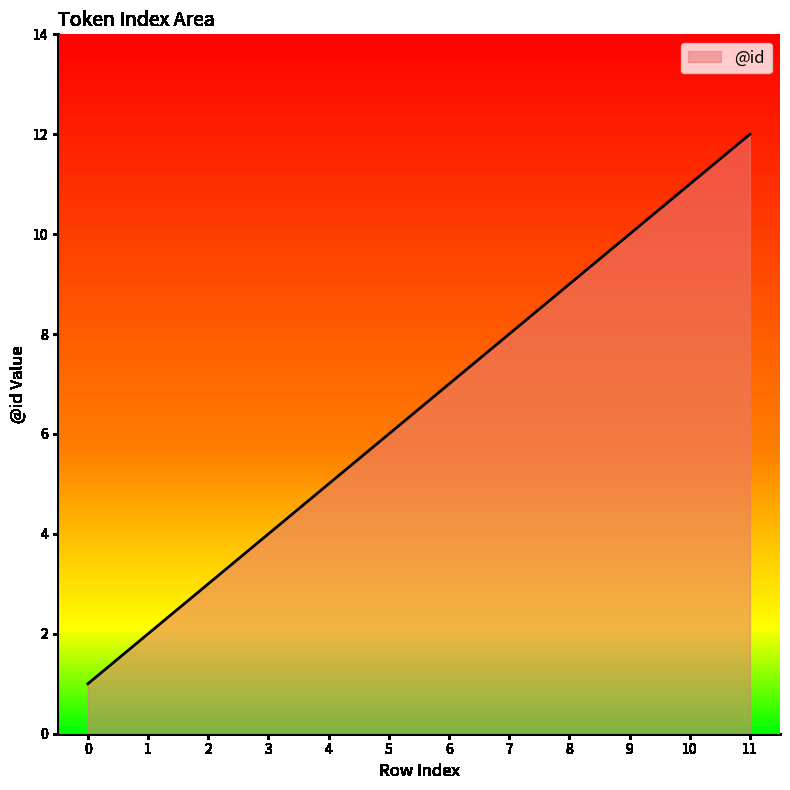

What is the greatest value displayed?

12